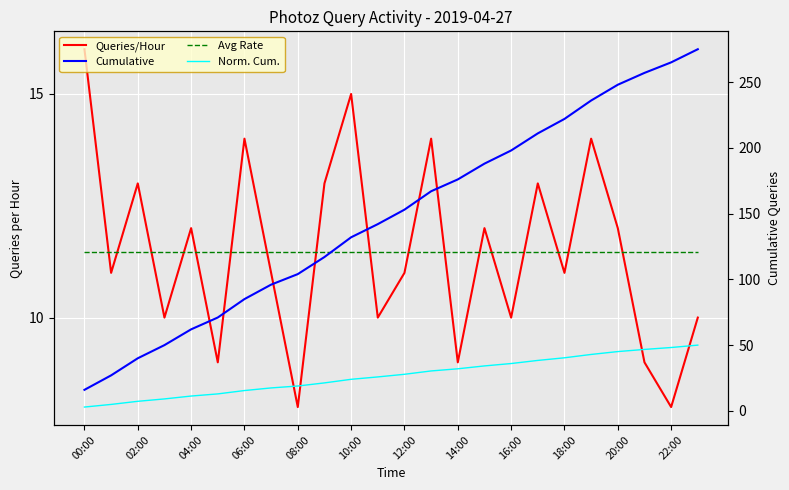

Which label corresponds to the smallest value in the chart?

00:00